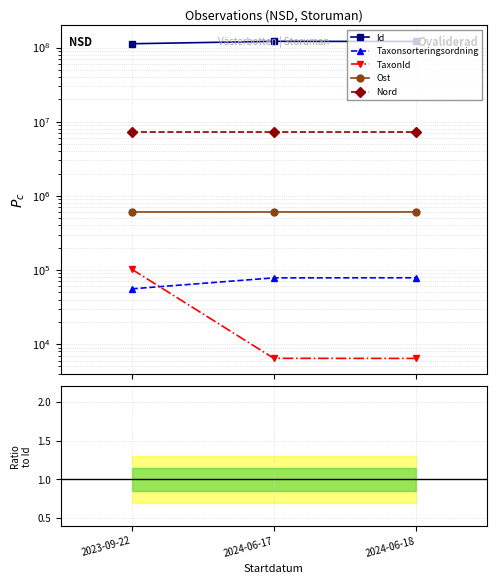

Rank the series by their maximum value, from highest to lowest.

Id, Nord, Ost, TaxonId, Taxonsorteringsordning